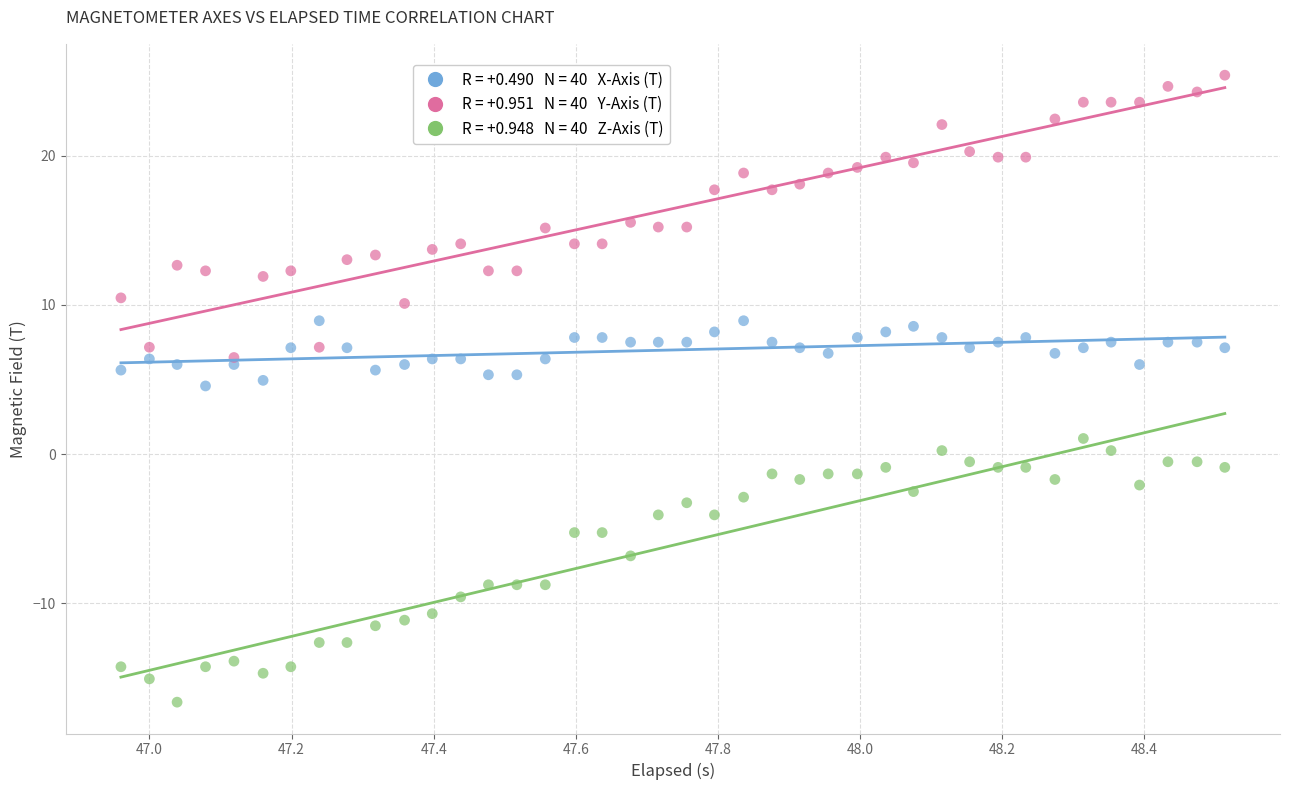

Across all data points, what is the range of X values (max minus min)?

1.6